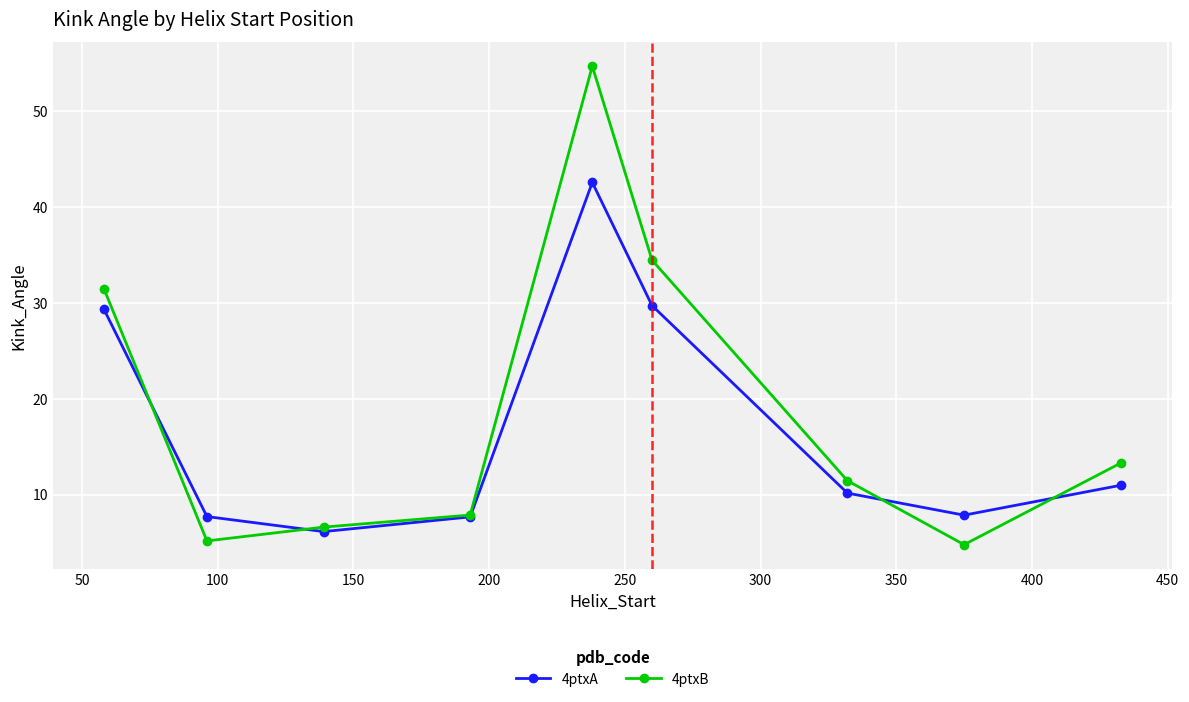

How many lines are shown in the chart?

2